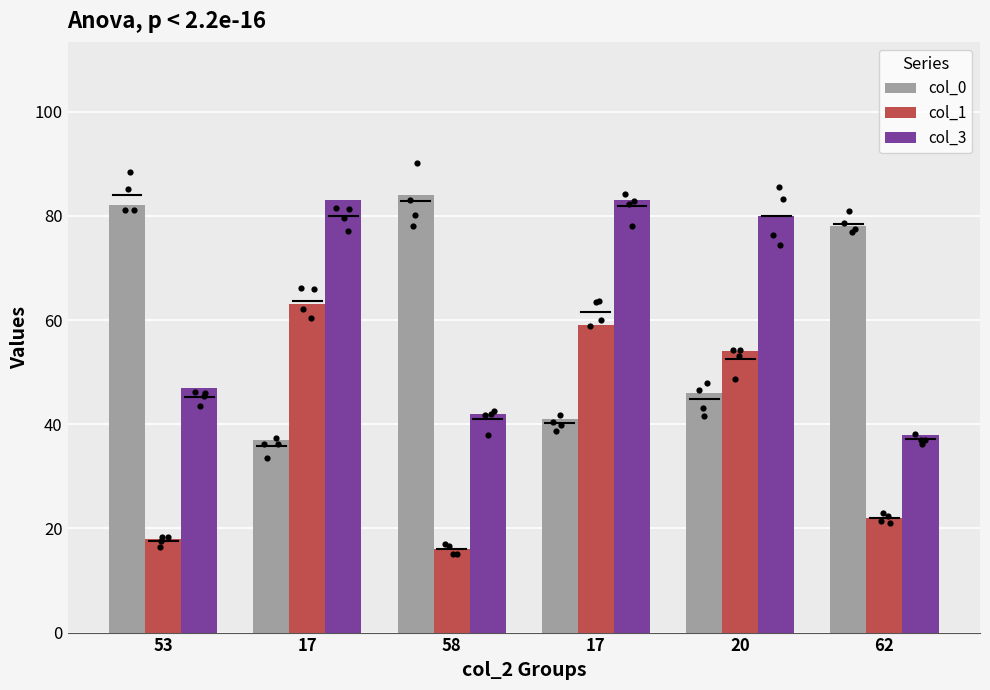

Which series contains the highest Y value?

col_0